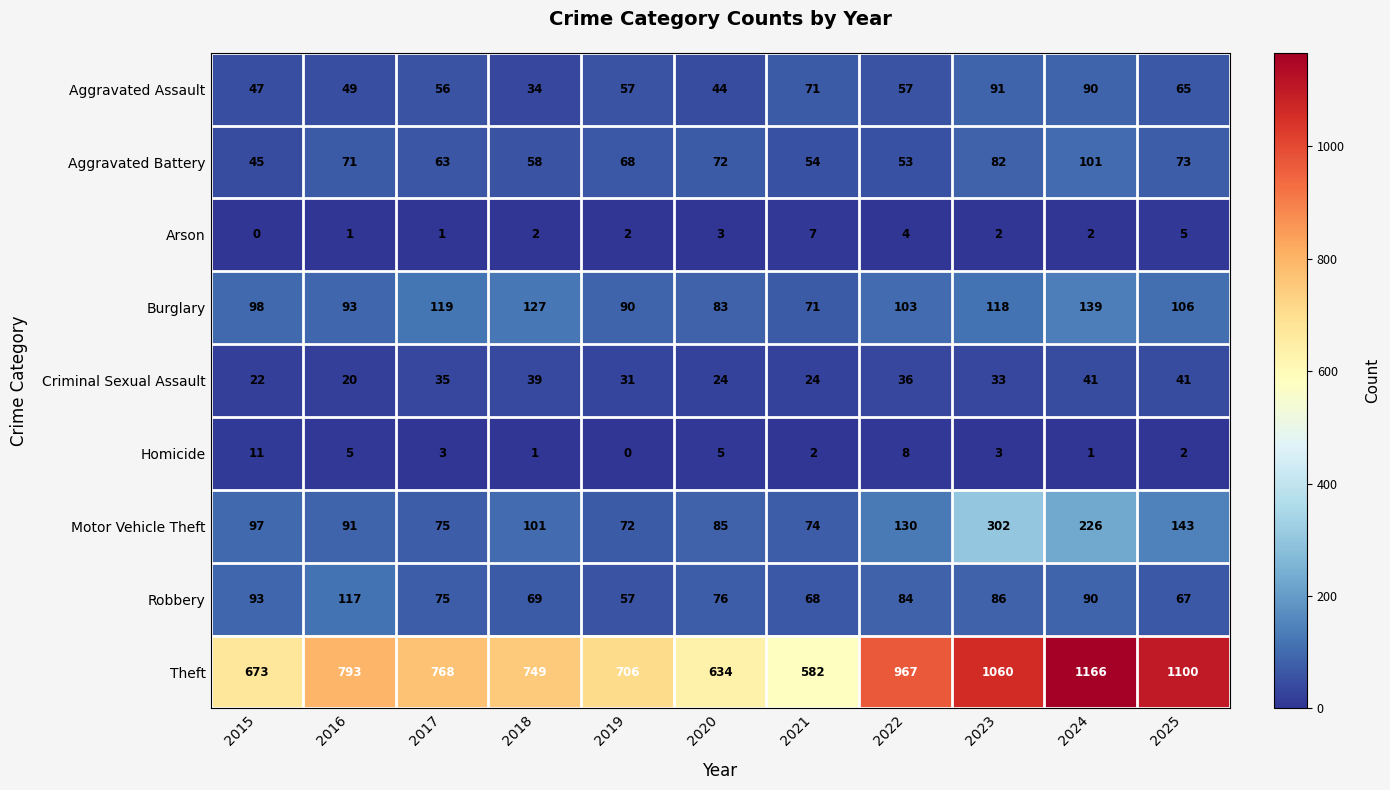

Which series has the largest range (max minus min)?

Theft